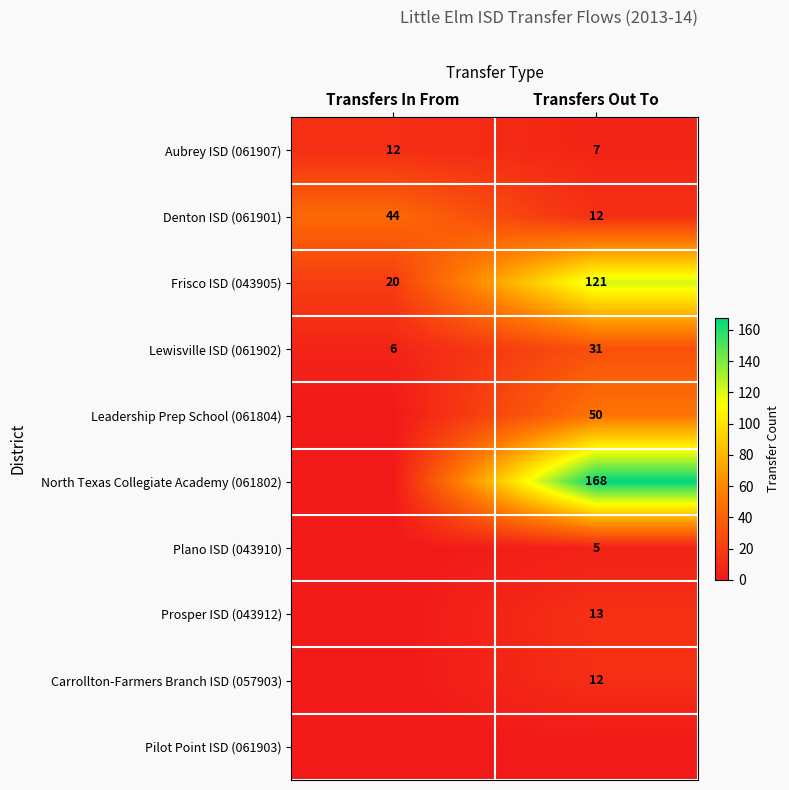

At how many categories does at least one series exceed 133?

1